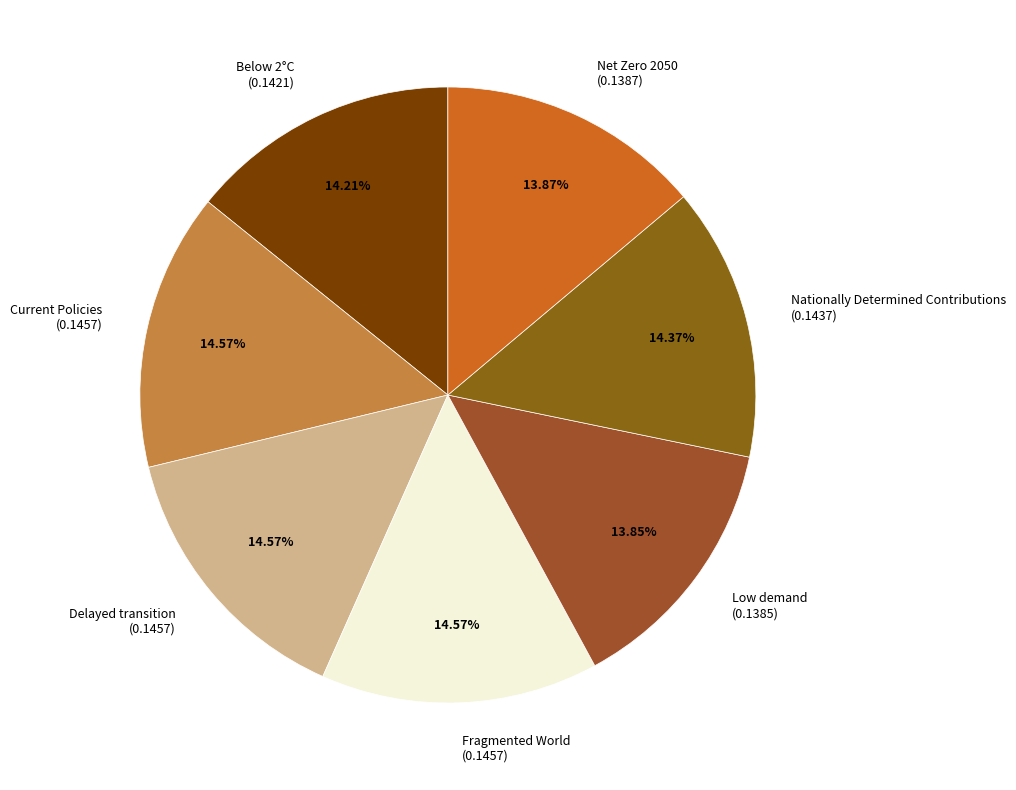

To the nearest percent, what is the combined percentage of Nationally Determined Contributions and Delayed transition?

29%